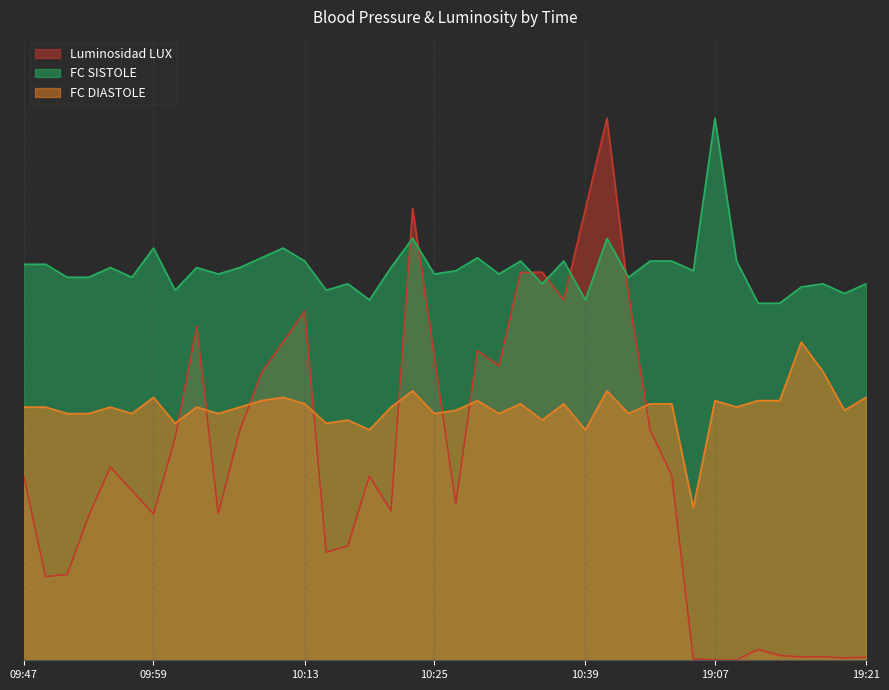

How many intersections are there between Luminosidad LUX and FC DIASTOLE?

8